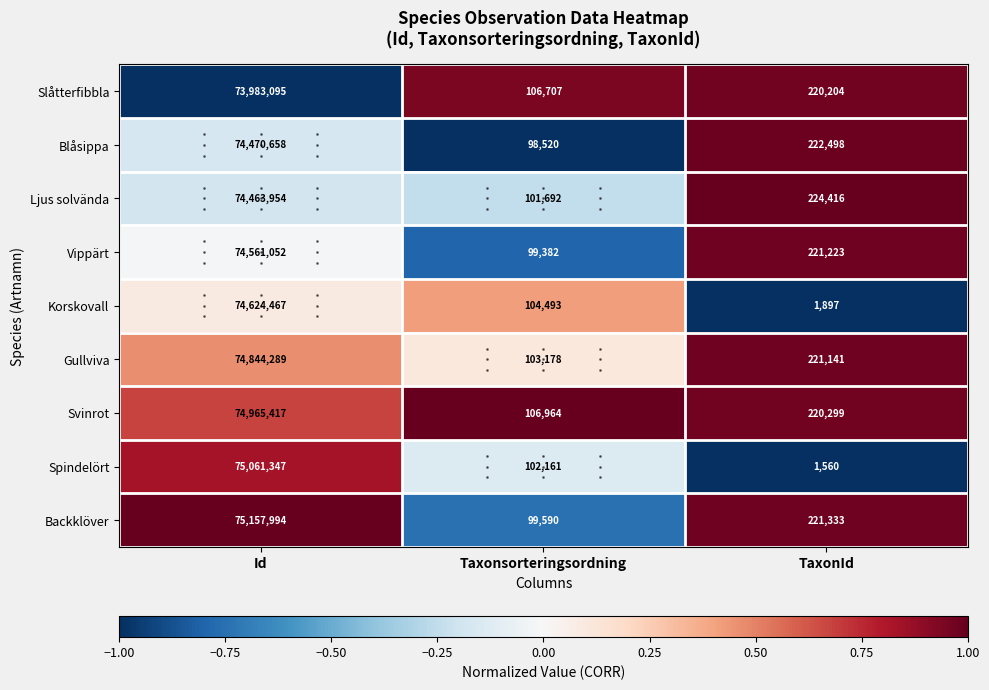

At which label is Gullviva closest to 37473733?

TaxonId